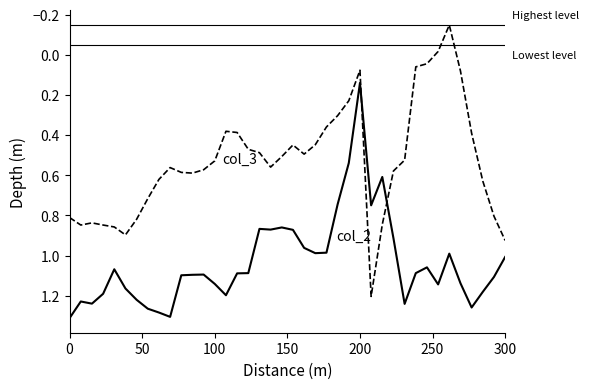

What is the label of the 14th point from the right?

200